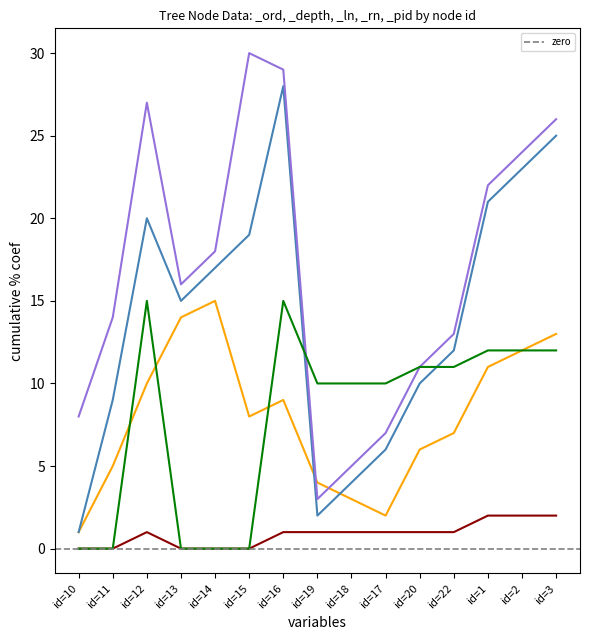

True or false: _rn and _depth intersect in this chart.

False